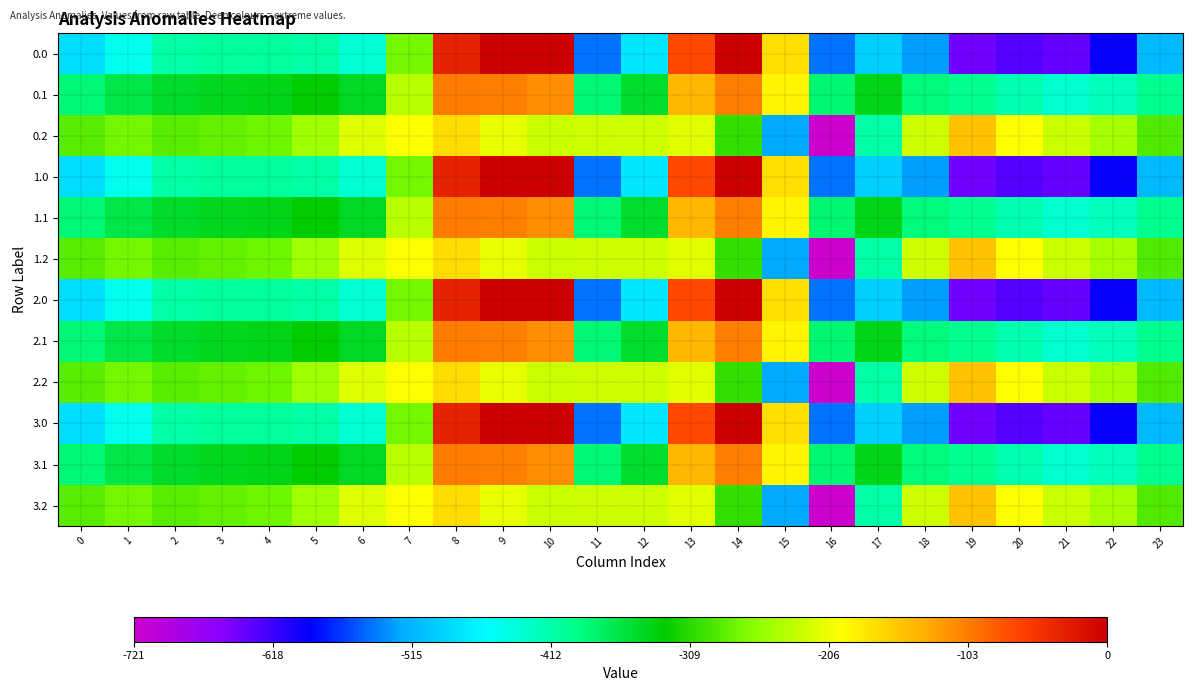

What is the total value across all series at 0?

-4614.7